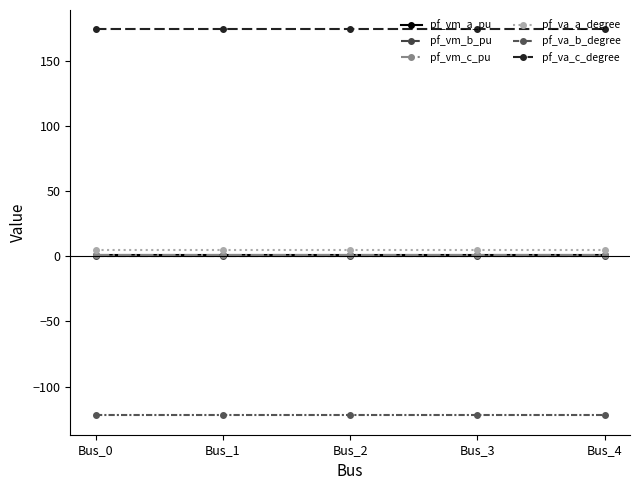

What is the difference between the highest and lowest values at Bus_0?

296.3